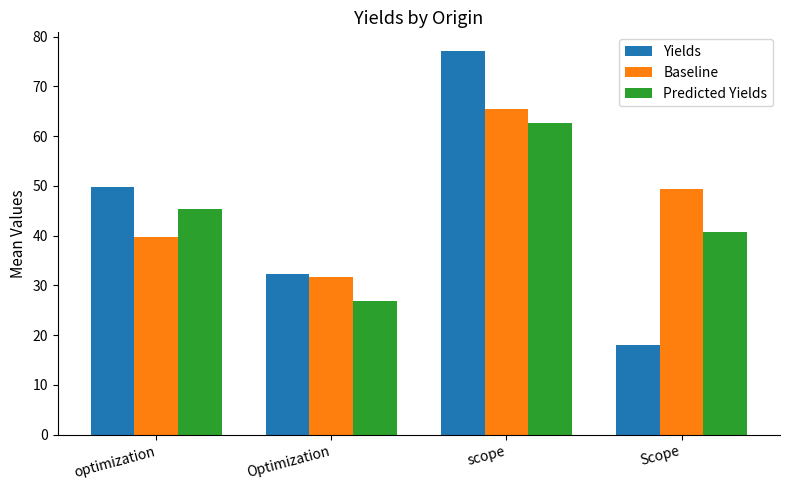

Which series has the largest range (max minus min)?

Yields